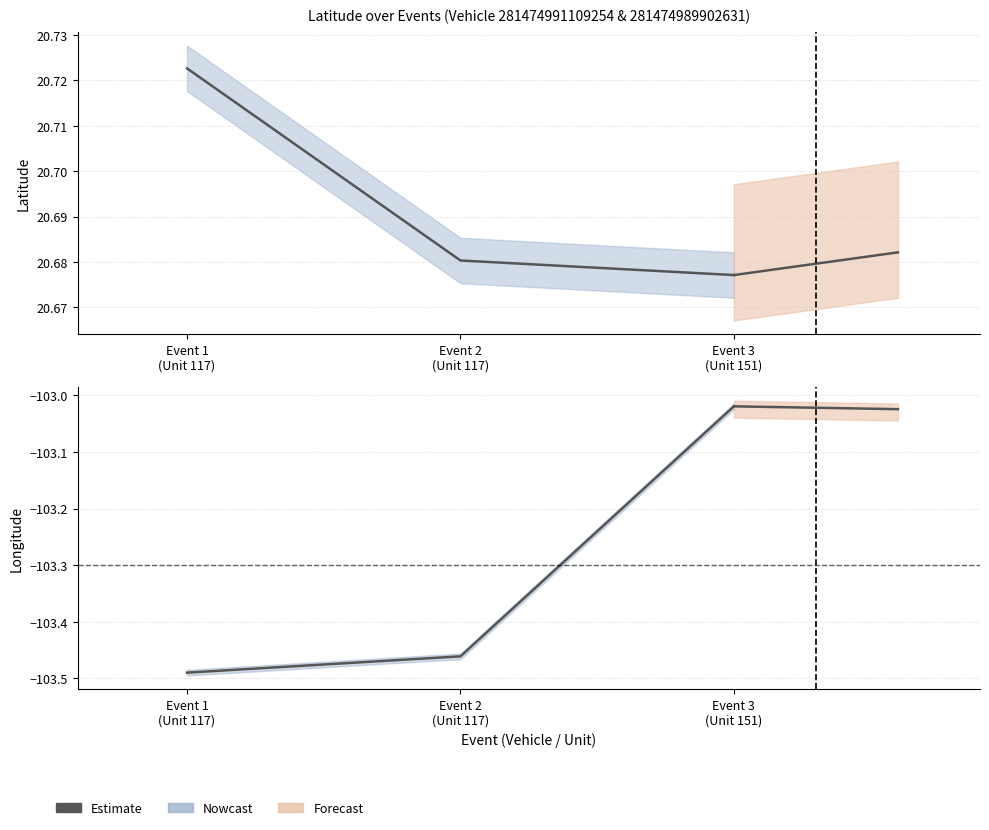

The chart shows a value of -141.2 at Event 3
(Unit 151). True or false?

False